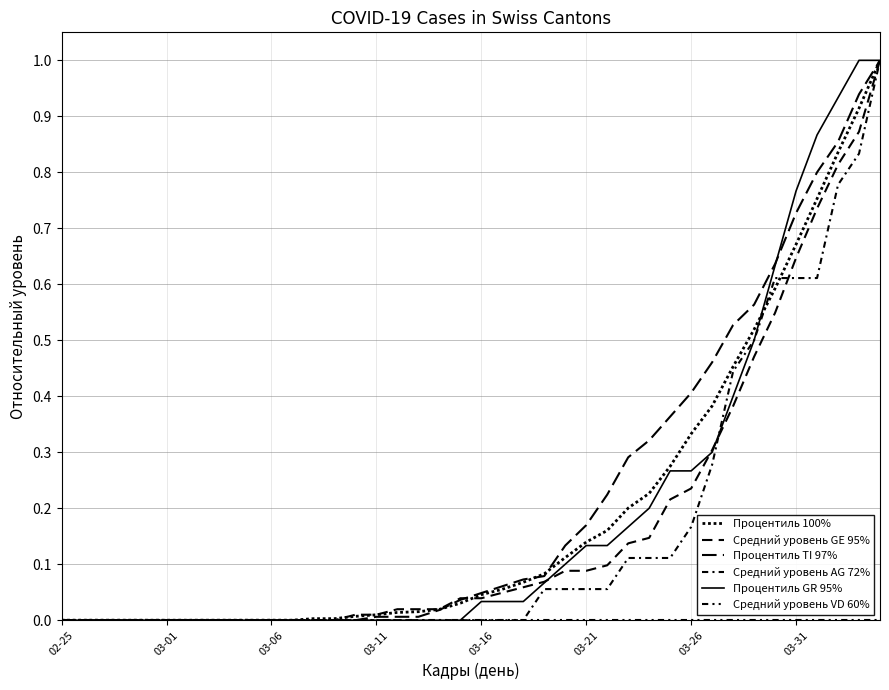

How many lines are shown in the chart?

6